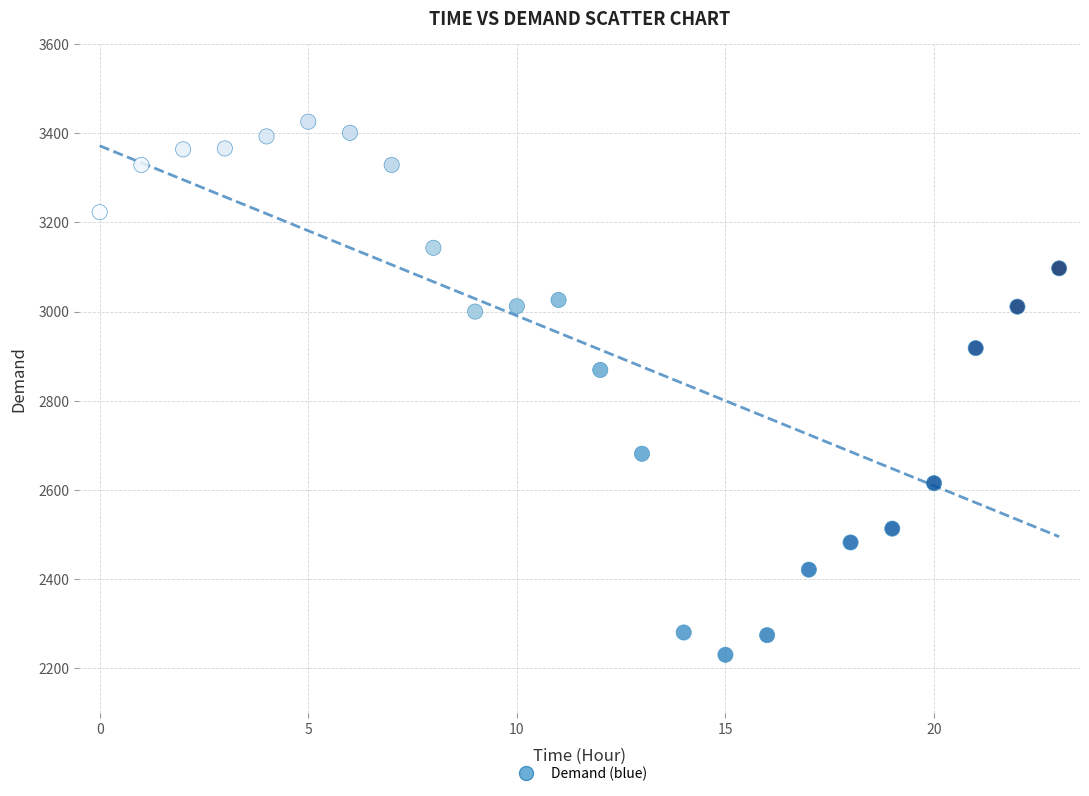

What Y value in the scatter plot is closest to 2828?

2869